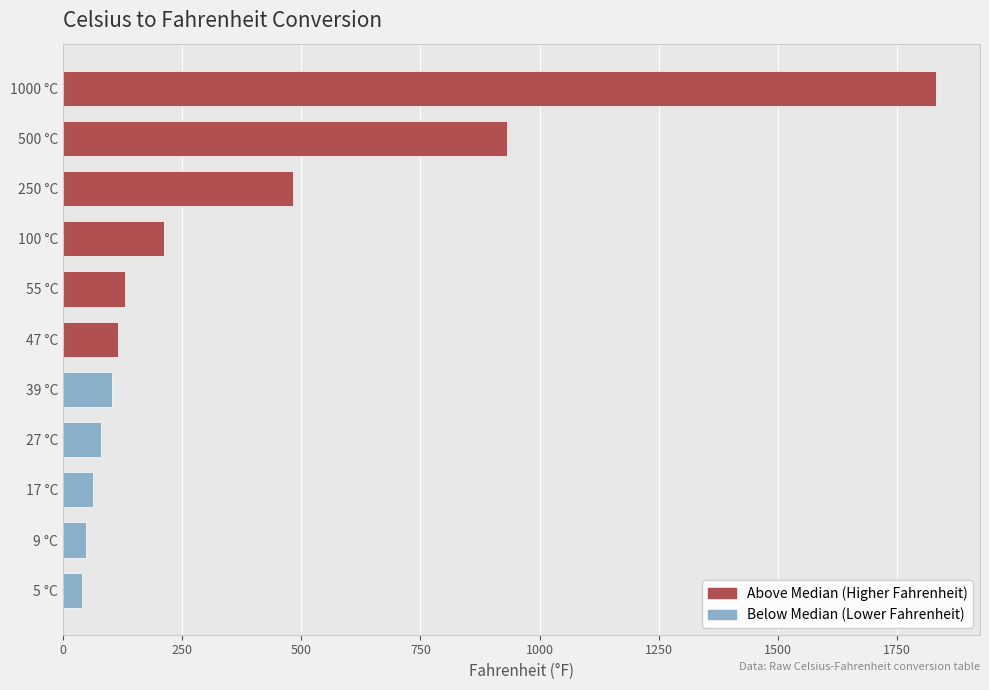

Rank the categories by value from lowest to highest.

5, 9, 17, 27, 39, 47, 55, 100, 250, 500, 1000